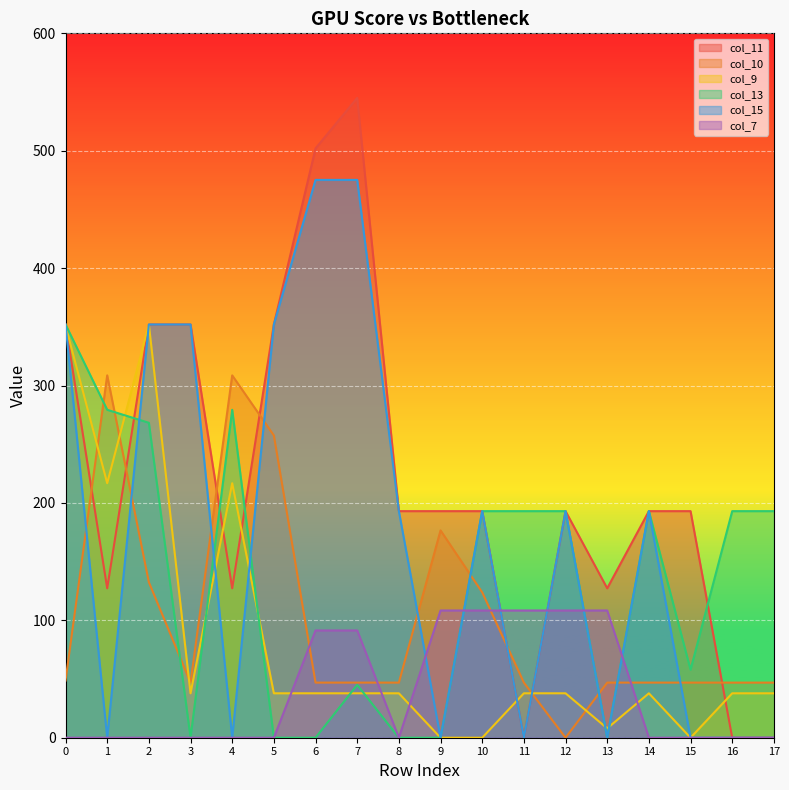

Reading right to left, what are all the values shown in this chart?

col_11: 0.0	0.0	193.0	193.0	127.3	193.0	0.0	193.0	193.0	193.0	545.0	502.0	352.0	127.3	352.0	352.0	127.3	352.0
col_10: 46.9	46.9	46.9	46.9	46.9	0.0	46.9	123.8	176.6	46.9	46.9	46.9	257.4	308.7	46.9	132.5	308.7	48.7
col_9: 37.8	37.8	0.0	37.8	8.0	37.8	37.8	0.0	0.0	37.8	37.8	37.8	37.8	216.8	37.8	352.0	216.8	351.0
col_13: 193.0	193.0	57.9	193.0	0.0	193.0	193.0	193.0	0.0	0.0	45.0	0.0	0.0	279.3	0.0	268.3	279.3	352.0
col_15: 0.0	0.0	0.0	193.0	0.0	193.0	0.0	193.0	0.0	193.0	475.2	475.2	352.0	0.0	352.0	352.0	0.0	352.0
col_7: 0.0	0.0	0.0	0.0	108.4	108.4	108.4	108.4	108.4	0.0	91.4	91.4	0.0	0.0	0.0	0.0	0.0	0.0